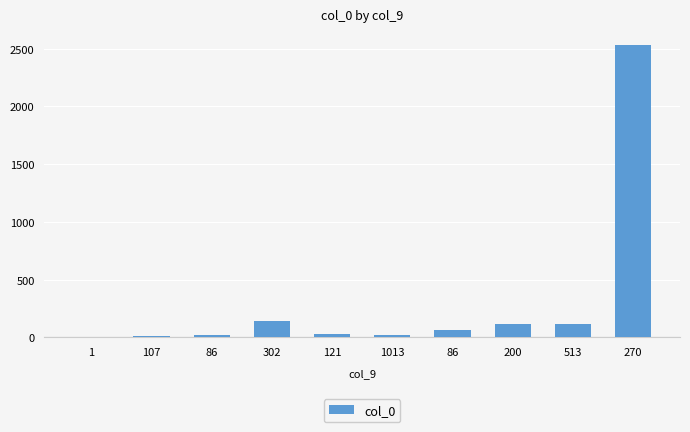

List the labels in order of value, smallest first.

1, 107, 86, 1013, 121, 86, 200, 513, 302, 270